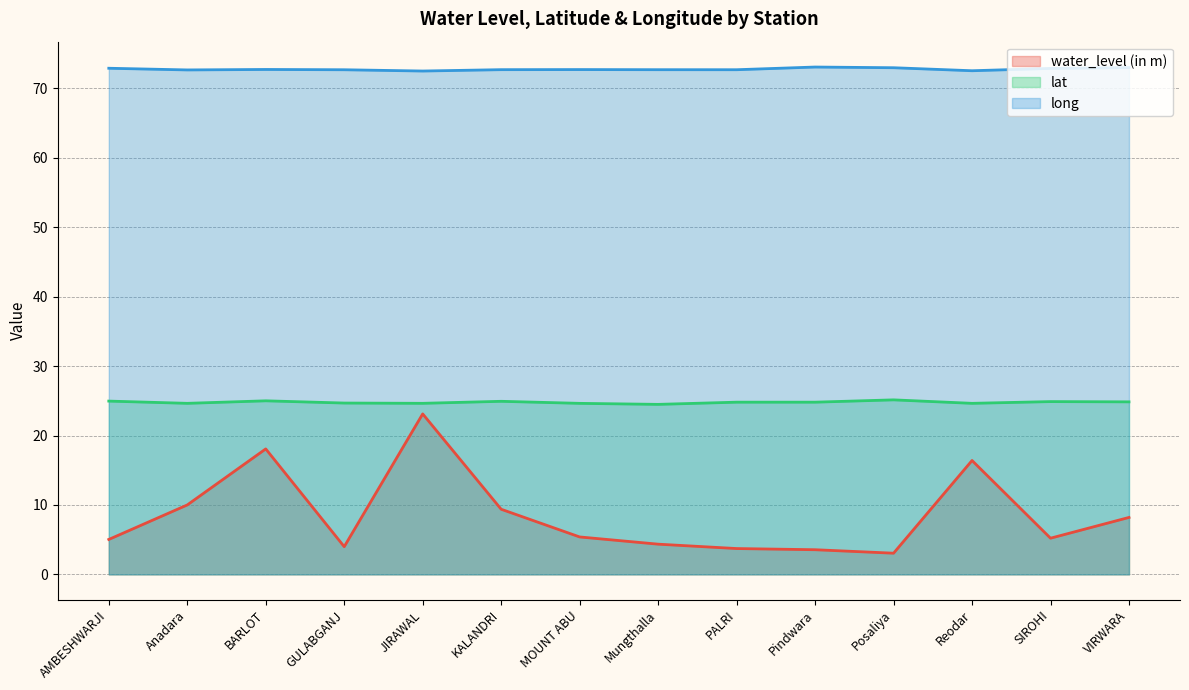

Reading left to right, what are all the values shown in this chart?

water_level (in m): 5.0	10.0	18.1	4.0	23.1	9.4	5.4	4.3	3.7	3.5	3.0	16.4	5.2	8.2
lat: 25.0	24.6	25.0	24.7	24.6	24.9	24.6	24.5	24.8	24.8	25.1	24.6	24.9	24.8
long: 72.9	72.7	72.7	72.7	72.5	72.7	72.7	72.7	72.7	73.1	73.0	72.5	72.9	73.0